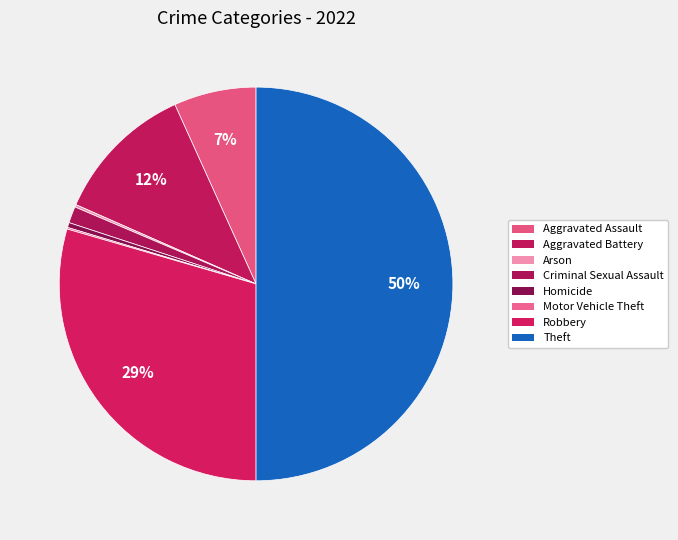

How many segments does this pie chart have?

8